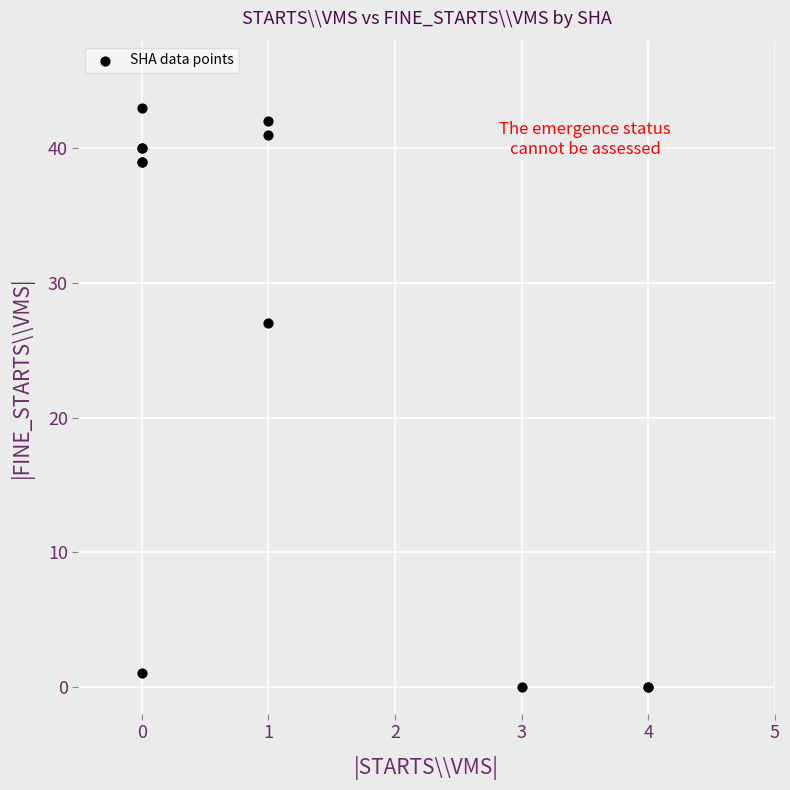

What Y value in the scatter plot is closest to 21?

27